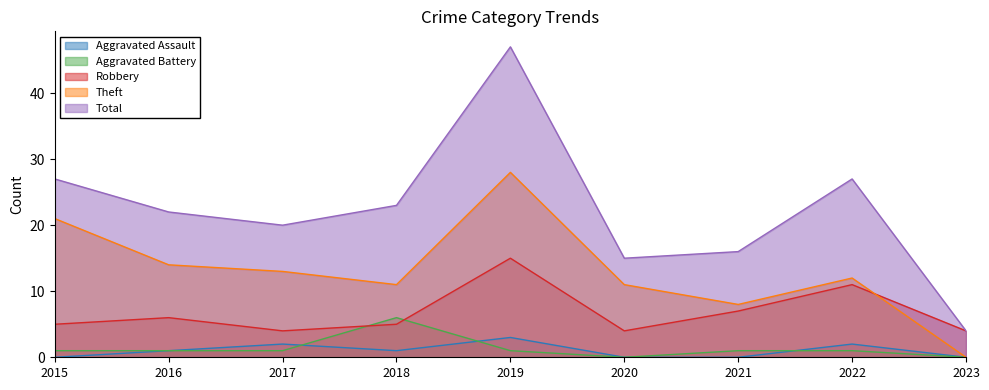

The value of Theft at 2018 is 11. True or false?

True